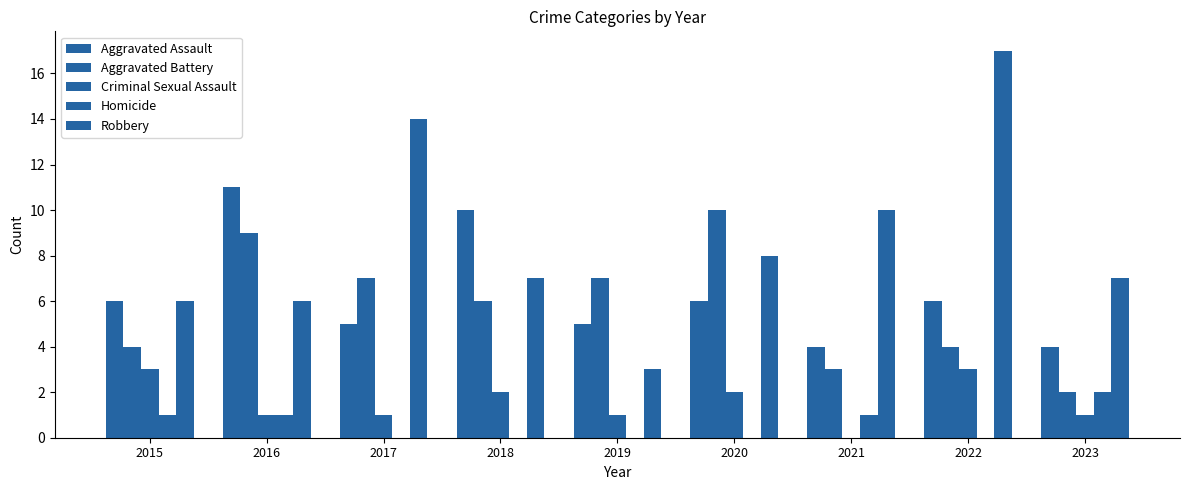

At which label does Robbery reach its peak?

2022